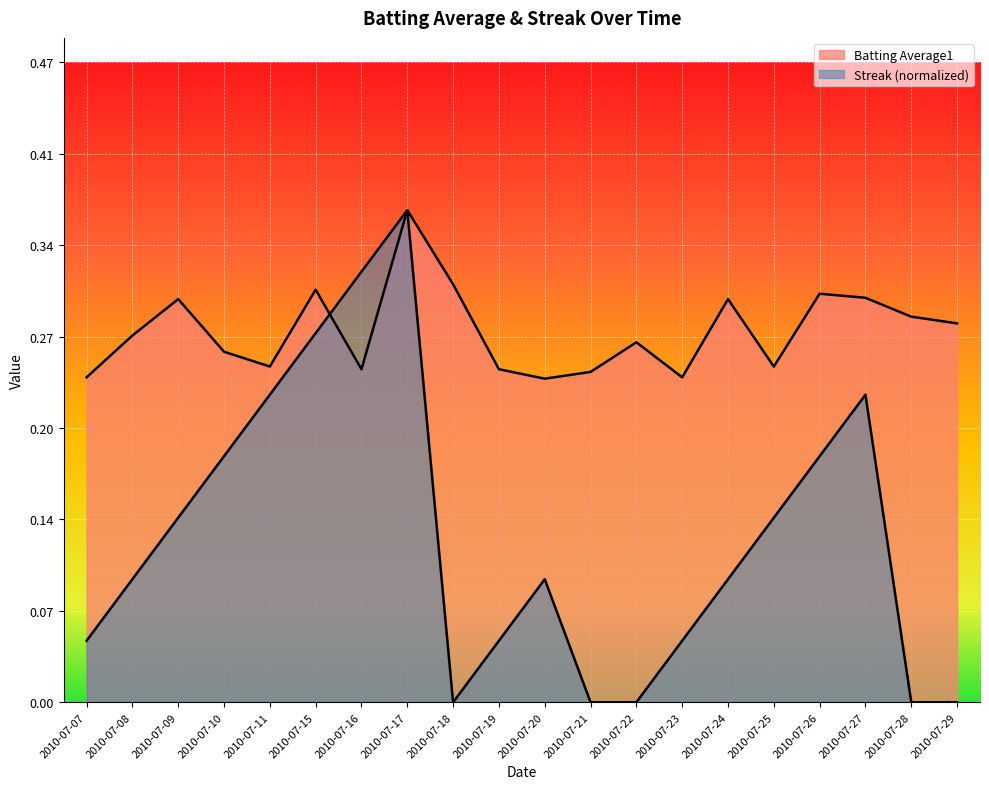

The value of Streak at 2010-07-26 is 0.3. True or false?

False